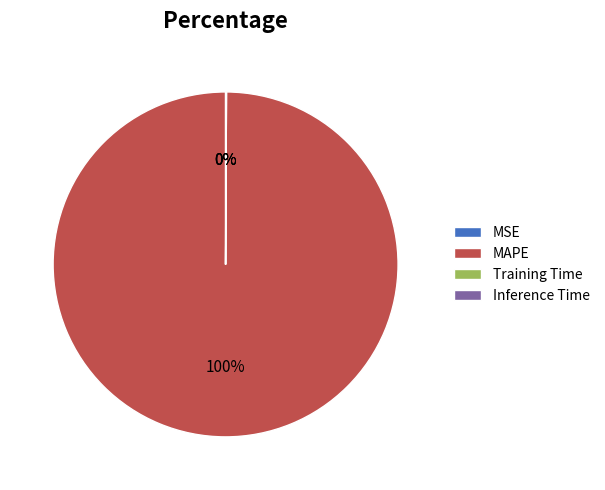

To the nearest percent, what is the difference between the largest and smallest slice percentages?

100%